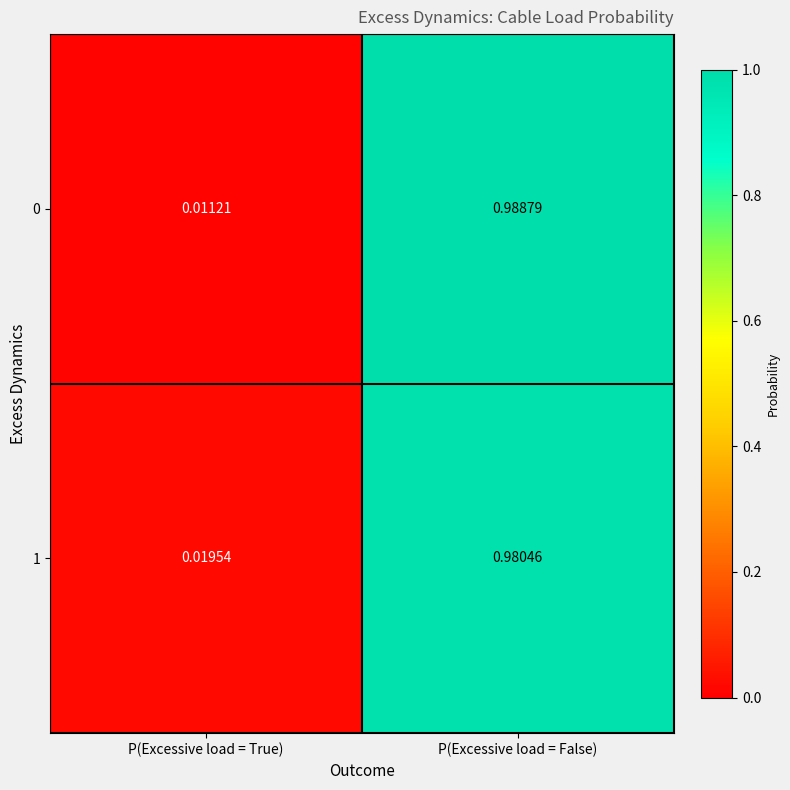

At which label is 1 closest to 0?

P(Excessive load = True)